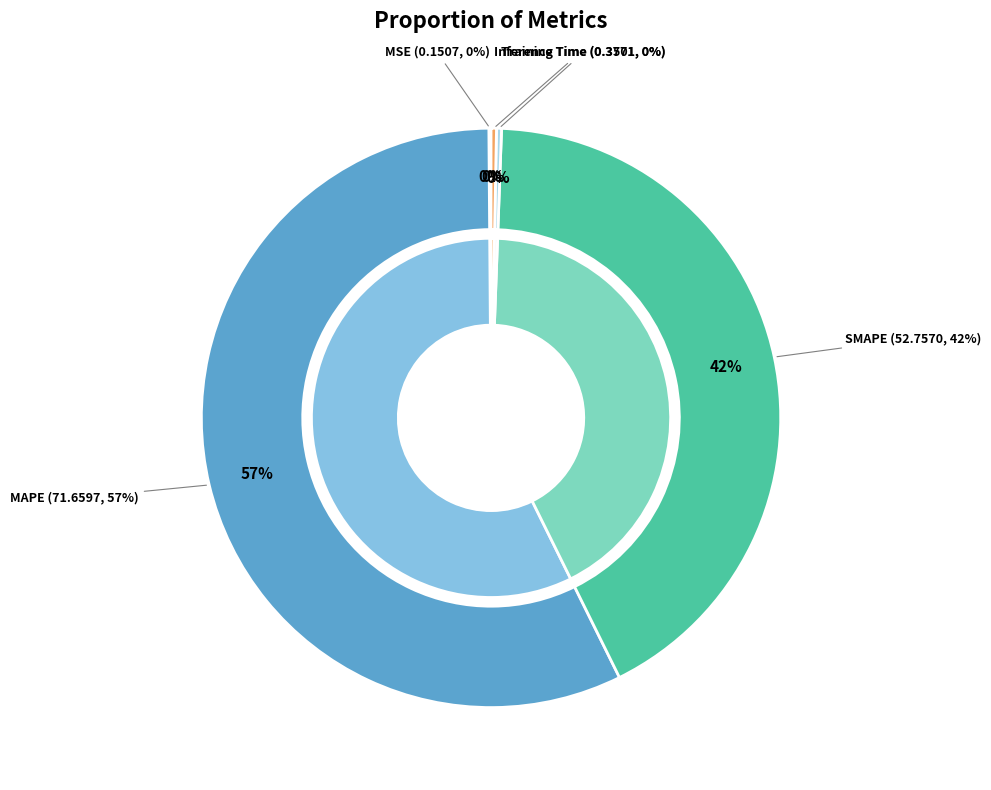

Which category has the biggest portion of the pie?

MAPE